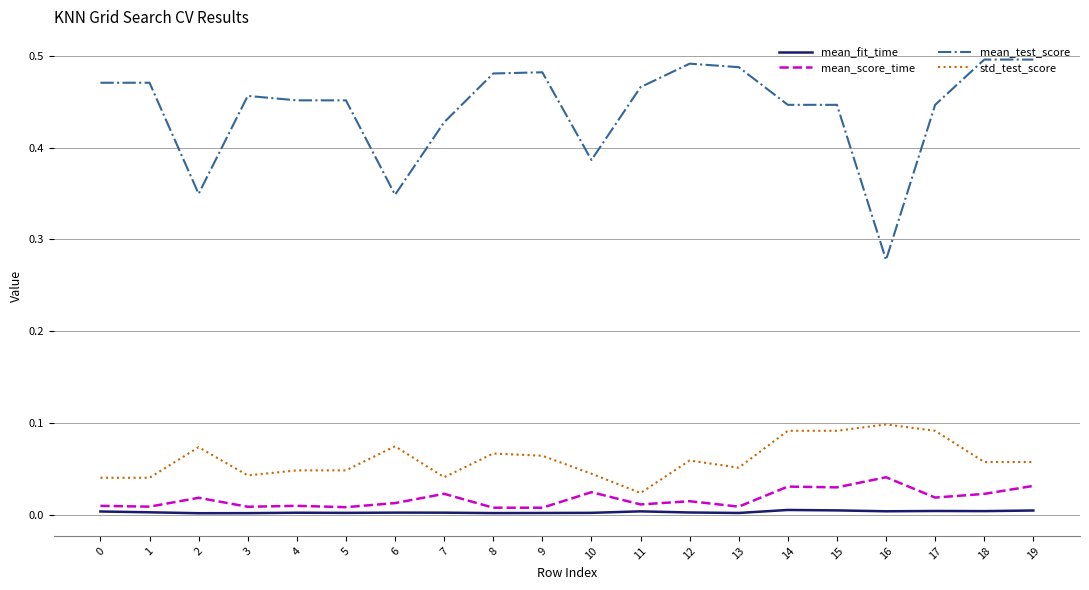

How many mean_score_time values are between 0 and 1?

20